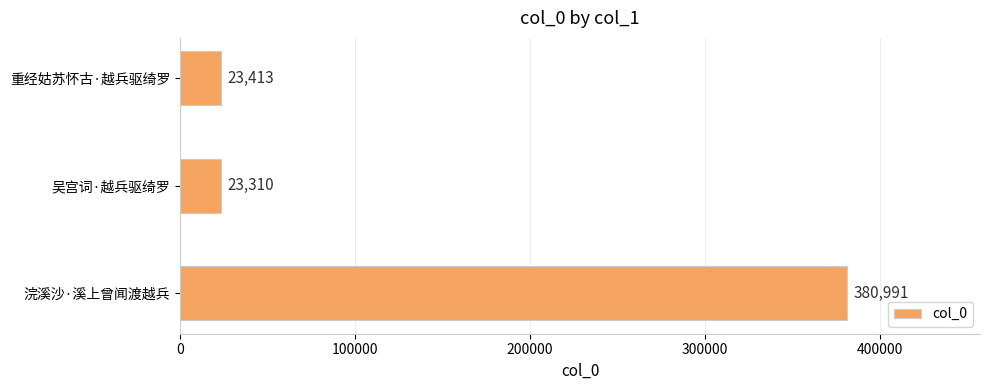

List the labels in order of value, largest first.

浣溪沙·溪上曾闻渡越兵, 重经姑苏怀古·越兵驱绮罗, 吴宫词·越兵驱绮罗